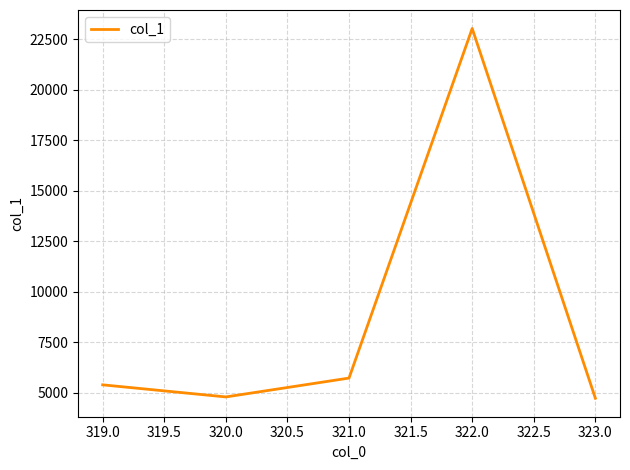

Where is the first local maximum?

322.0